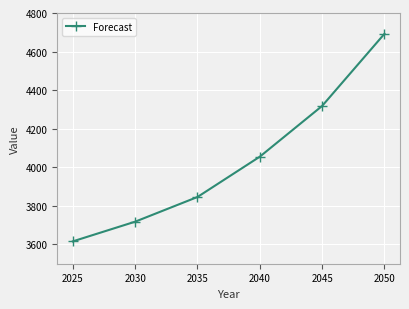

Where is the data nearest to the value 4154?

2040